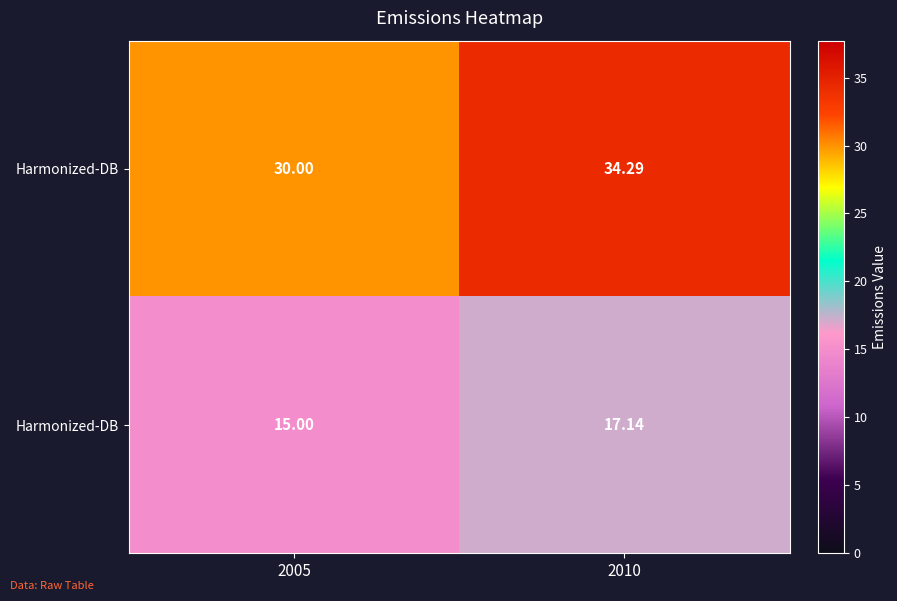

What is the spread (max minus min) of values at 2010?

17.1